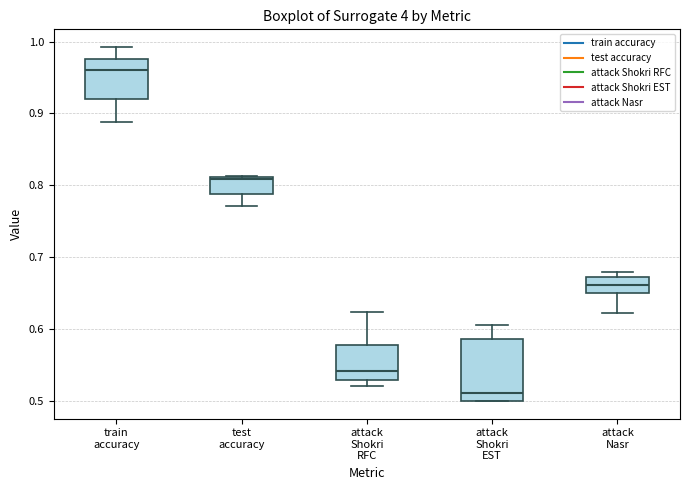

Which box has the lowest median line?

attack Shokri EST